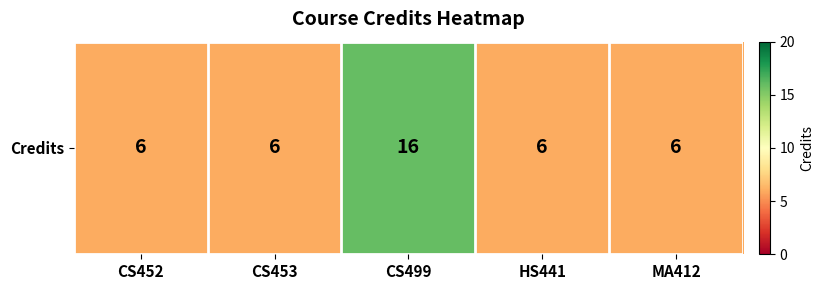

Is it true that the value at HS441 is 6?

True